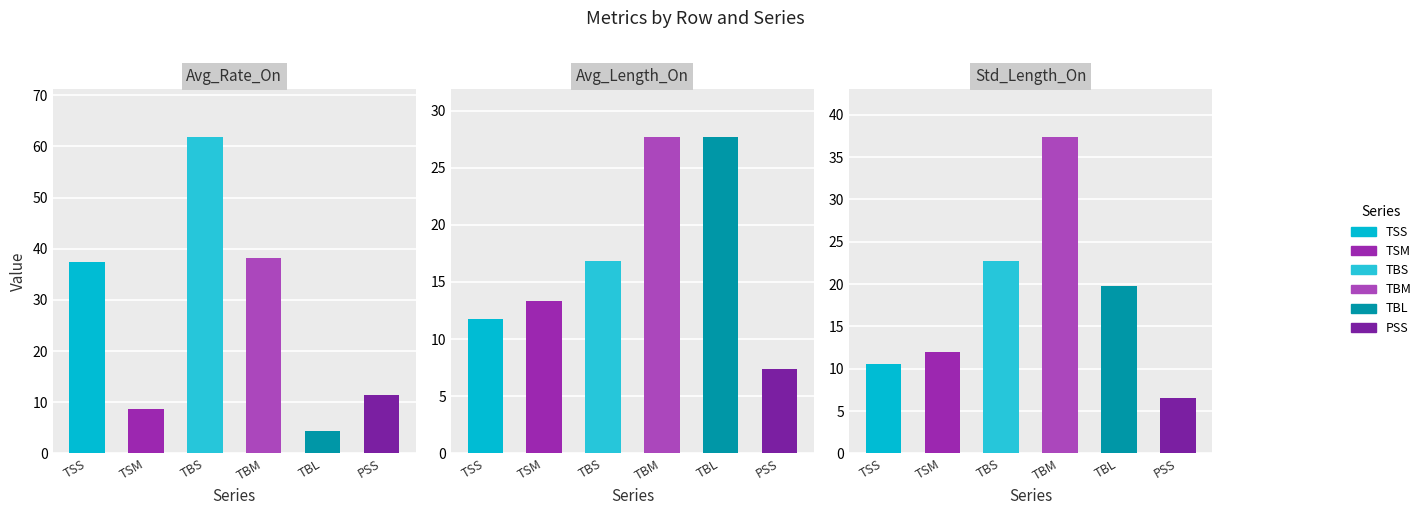

Reading left to right, what are all the values shown in this chart?

TSS: 37.4	11.8	10.5
TSM: 8.7	13.4	12.0
TBS: 61.9	16.8	22.7
TBM: 38.2	27.7	37.4
TBL: 4.4	27.7	19.8
PSS: 11.4	7.4	6.5